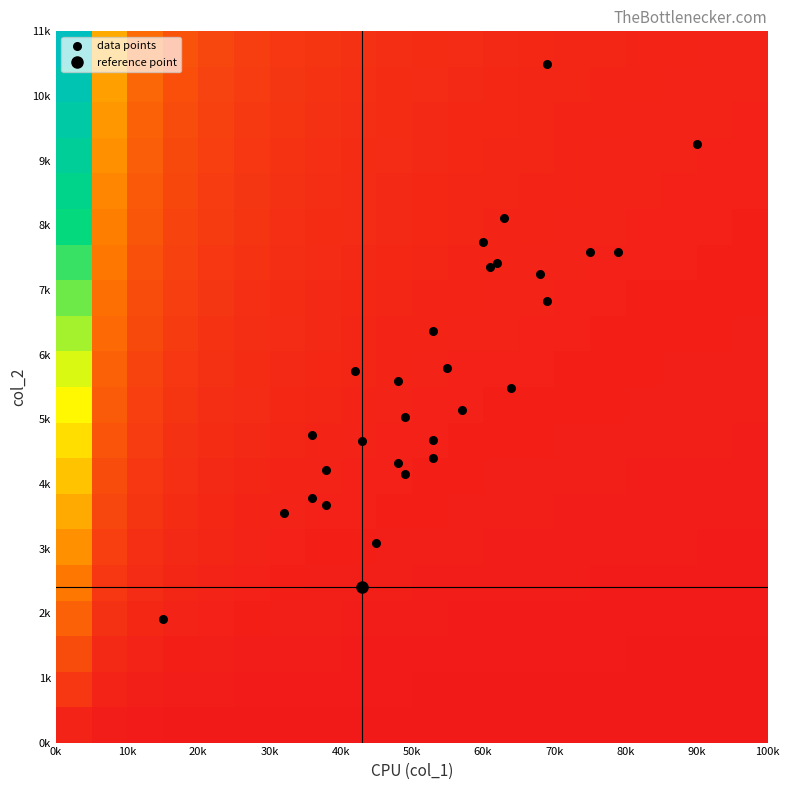

Reading right to left, transcribe all the data shown in this chart.

3092	4160	6831	6365	9256	4403	8120	4661	4754	7247	5795	7588	3788	5148	7737	3543	7424	4222	7349	7593	5751	4682	5043	3667	10495	1908	5596	5490	4330	2408